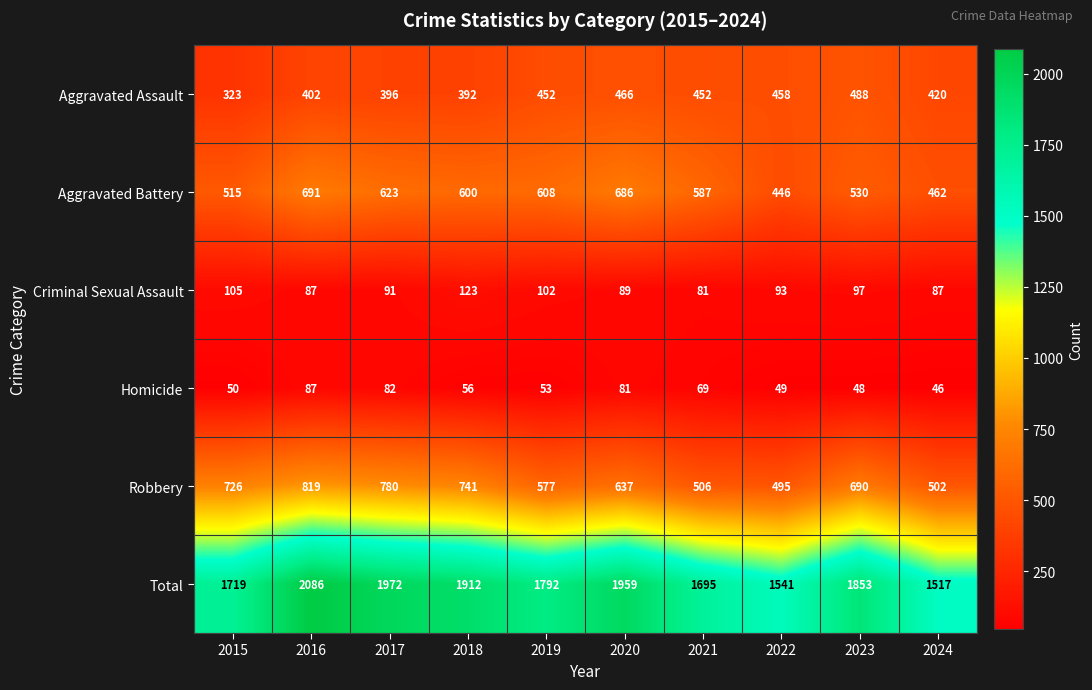

What is the difference between the maximum and minimum values in the Aggravated Battery series?

245